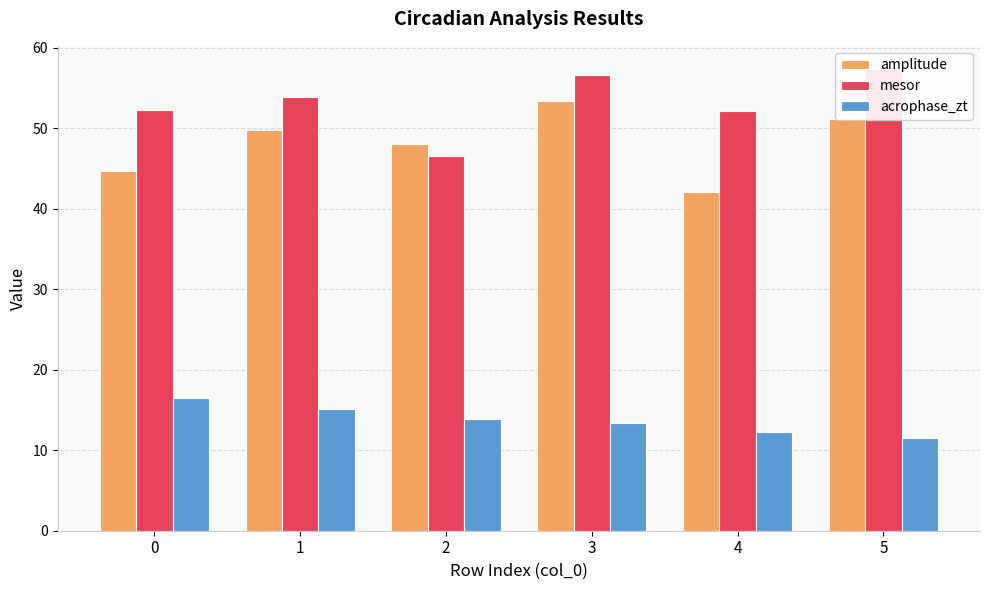

At how many categories does at least one series exceed 15?

6